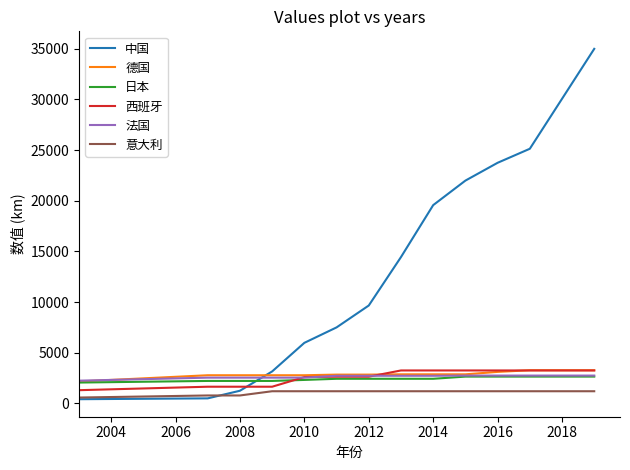

Which series has the largest total across all categories?

中国